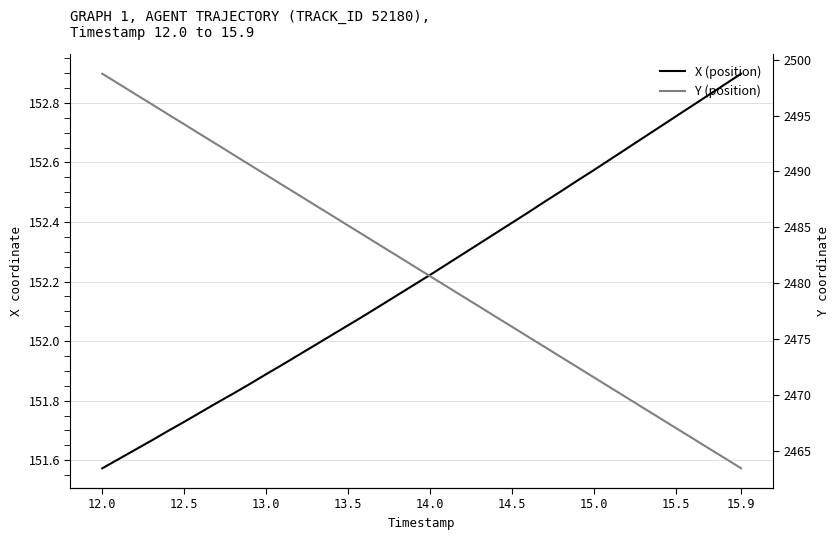

What is the value of the X (position) point at the 36th from the left?

152.8